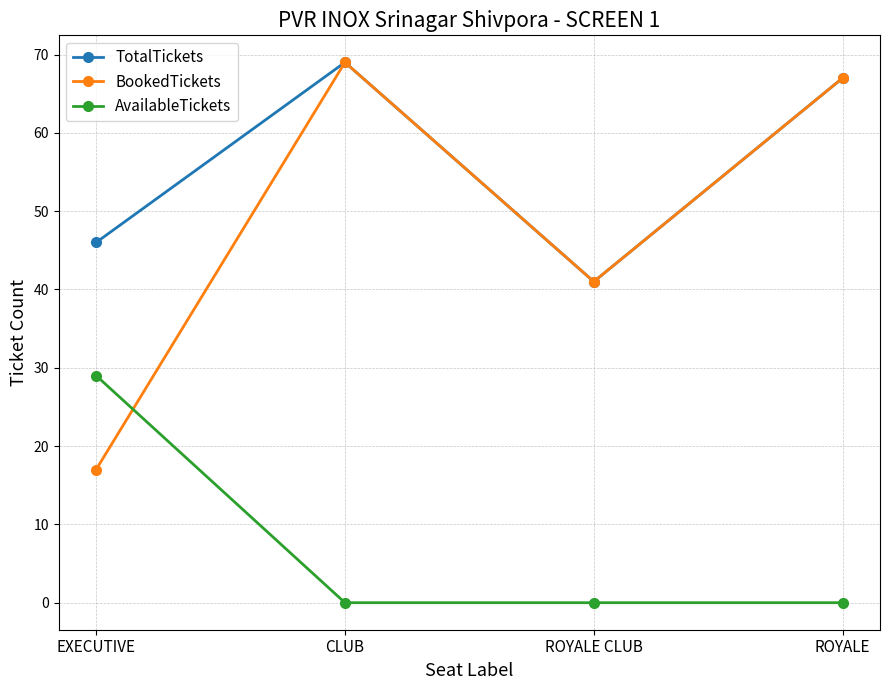

What is the average value of the TotalTickets series?

56